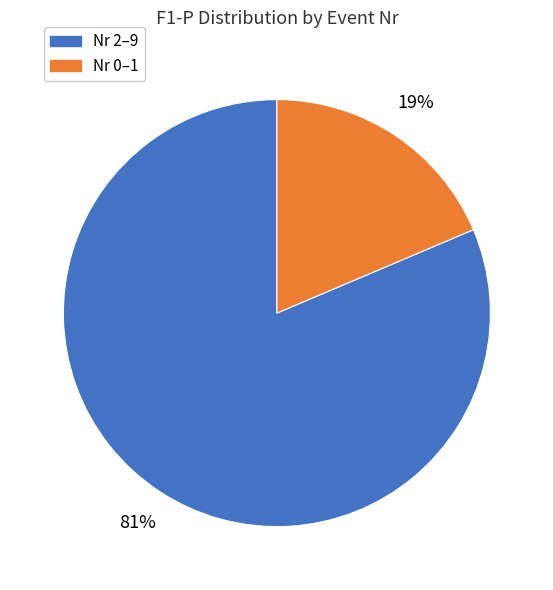

To the nearest percent, what is the average slice percentage?

50%